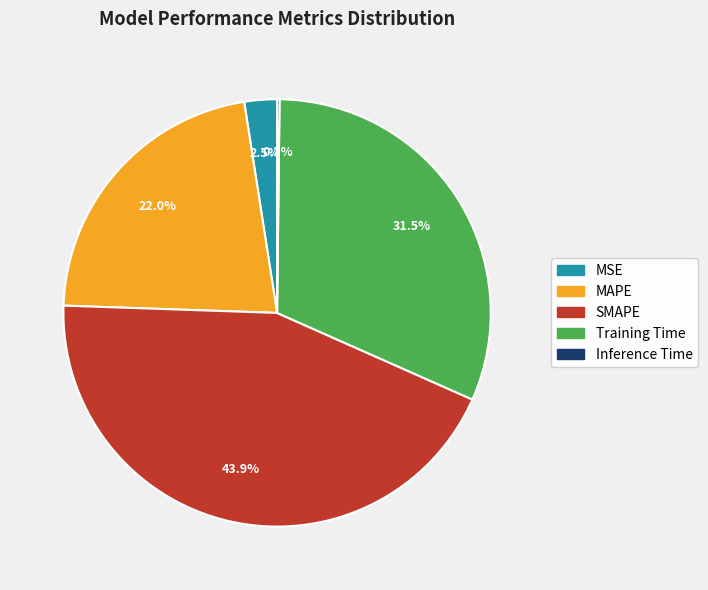

How much of the chart is everything except MSE?

97.5%